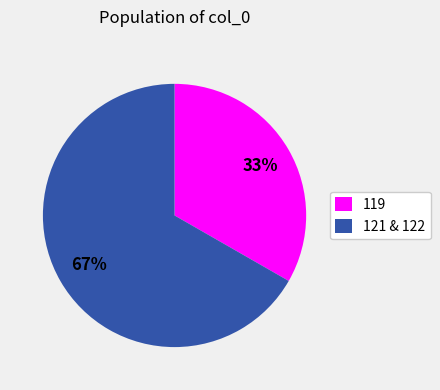

What is the largest slice in the pie chart?

121 & 122